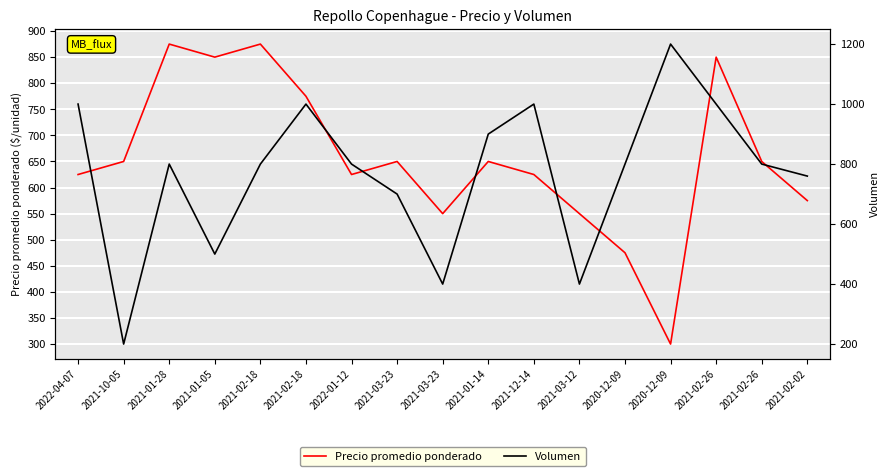

What is the sum of the Precio promedio ponderado values at 2021-10-05 and 2021-01-14?

1300